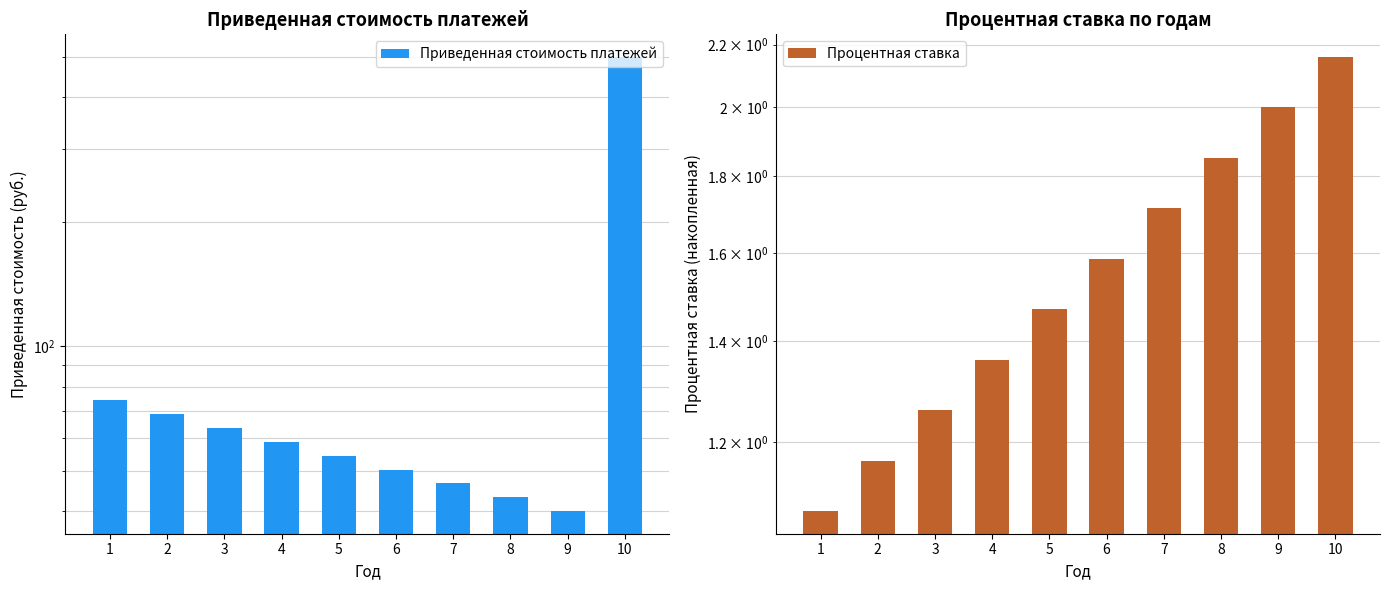

Reading right to left, extract all data points from this chart.

Приведенная стоимость платежей: 500.2	40.0	43.2	46.7	50.4	54.5	58.8	63.5	68.6	74.1
Процентная ставка: 2.2	2.0	1.9	1.7	1.6	1.5	1.4	1.3	1.2	1.1